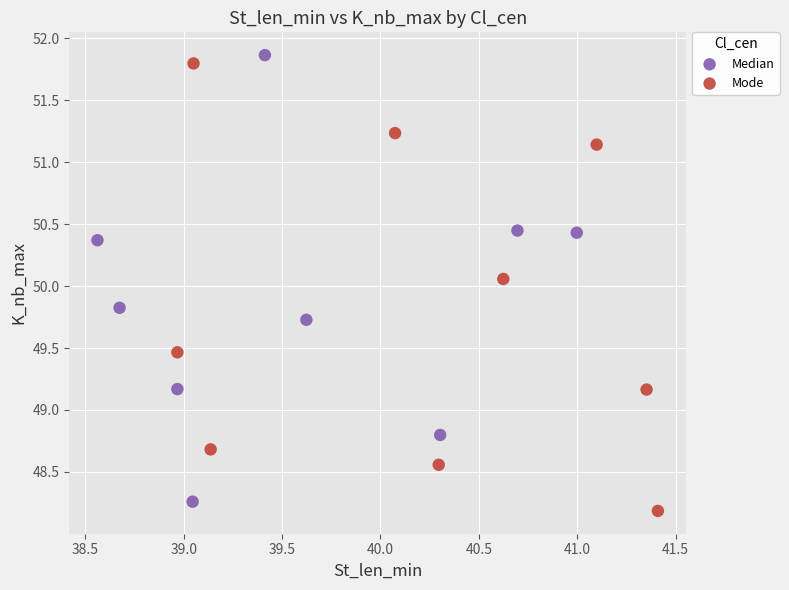

What are all the series names shown in the legend?

Median, Mode